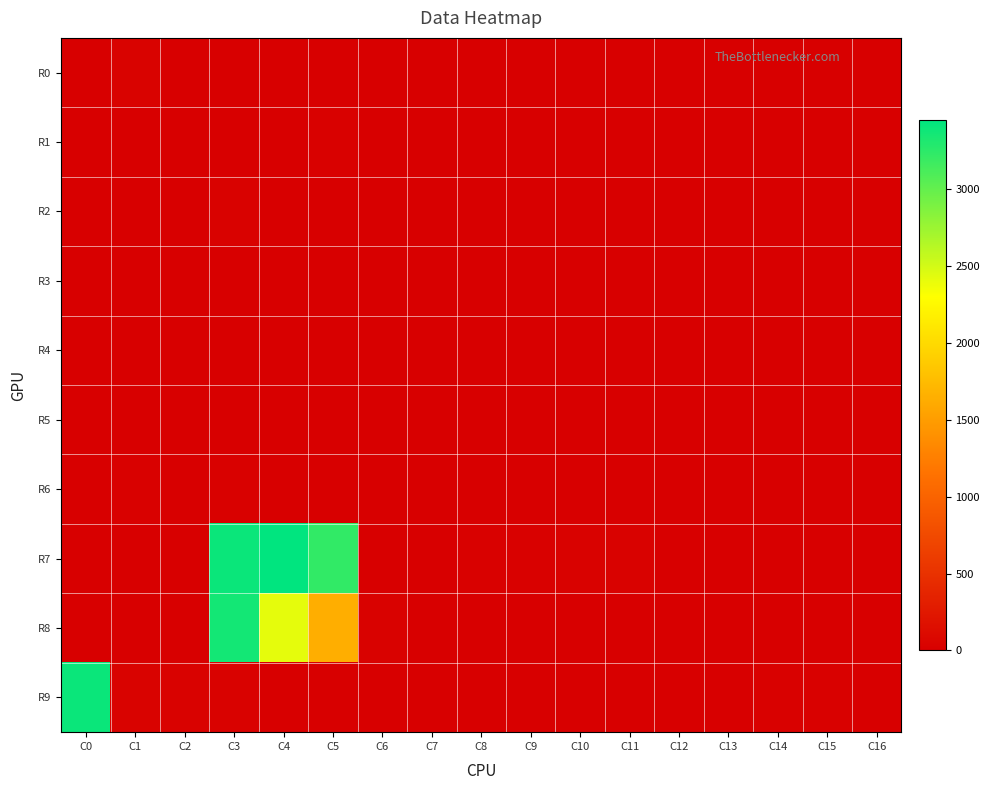

Which label corresponds to the largest value in the chart?

C4